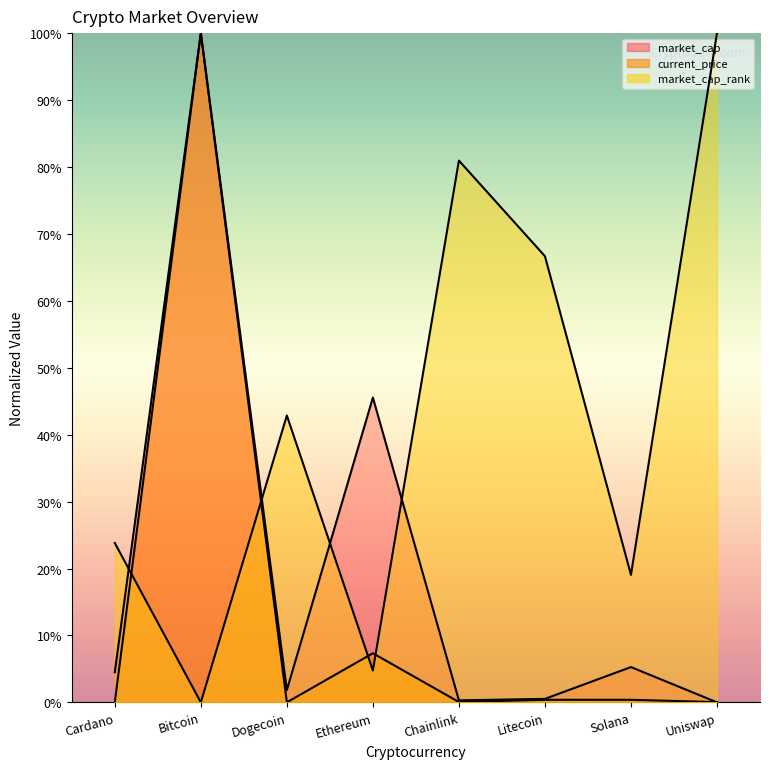

How many interior local peaks does the current_price series have?

3